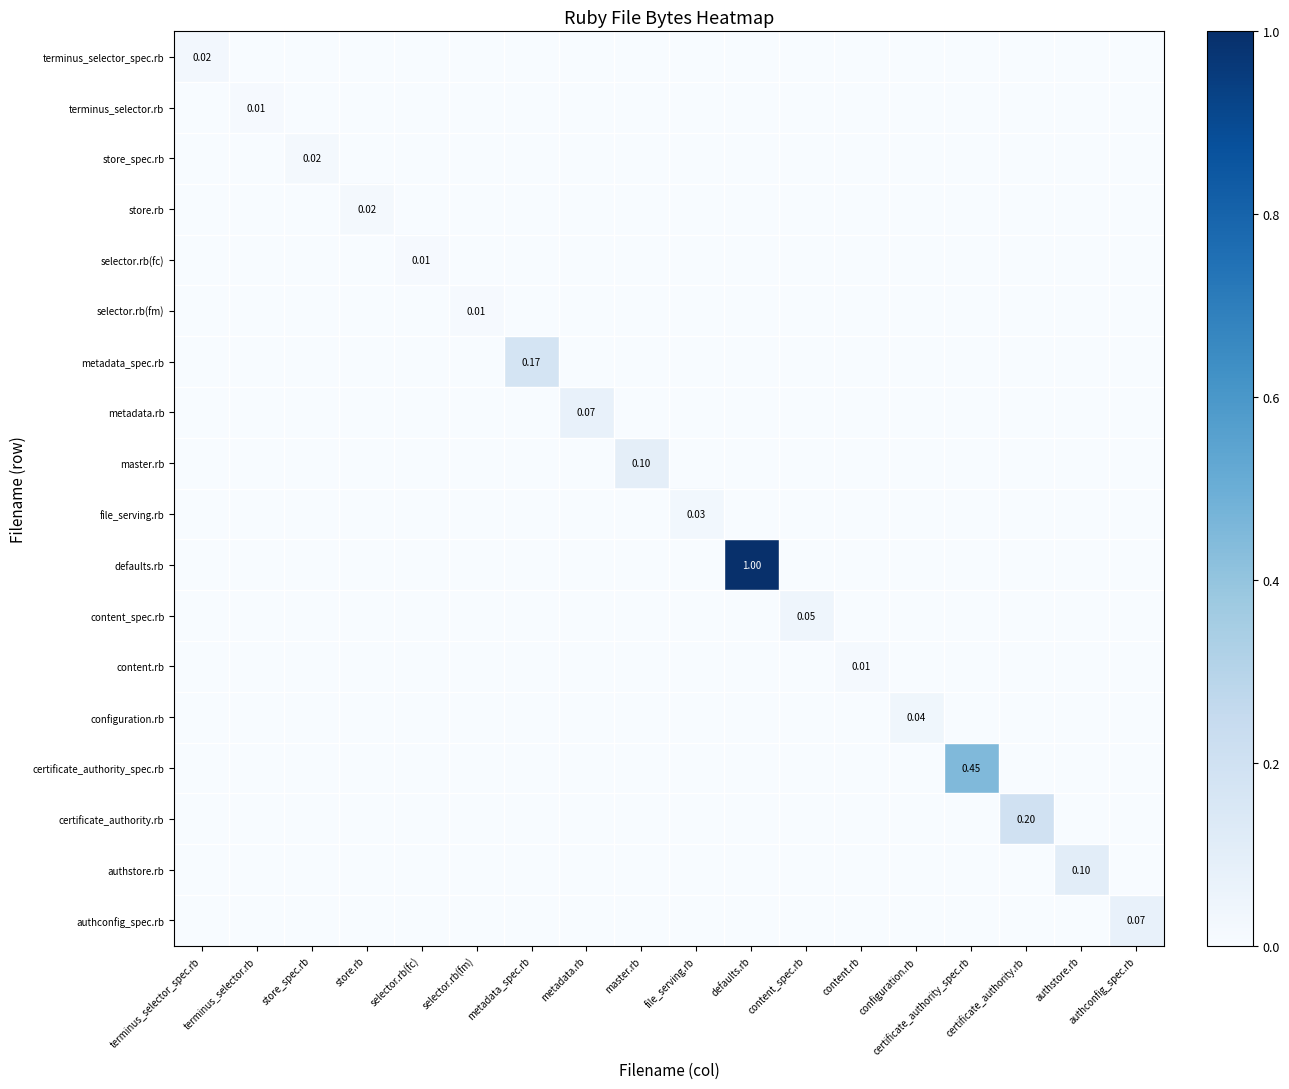

Which series has the widest spread of values?

defaults.rb